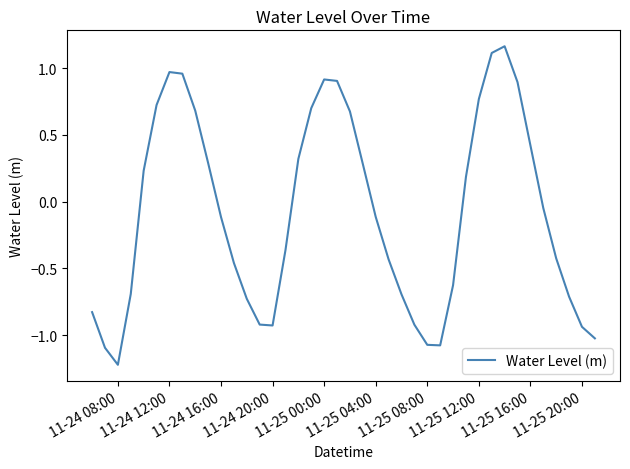

What is the sum of all values?

-3.2